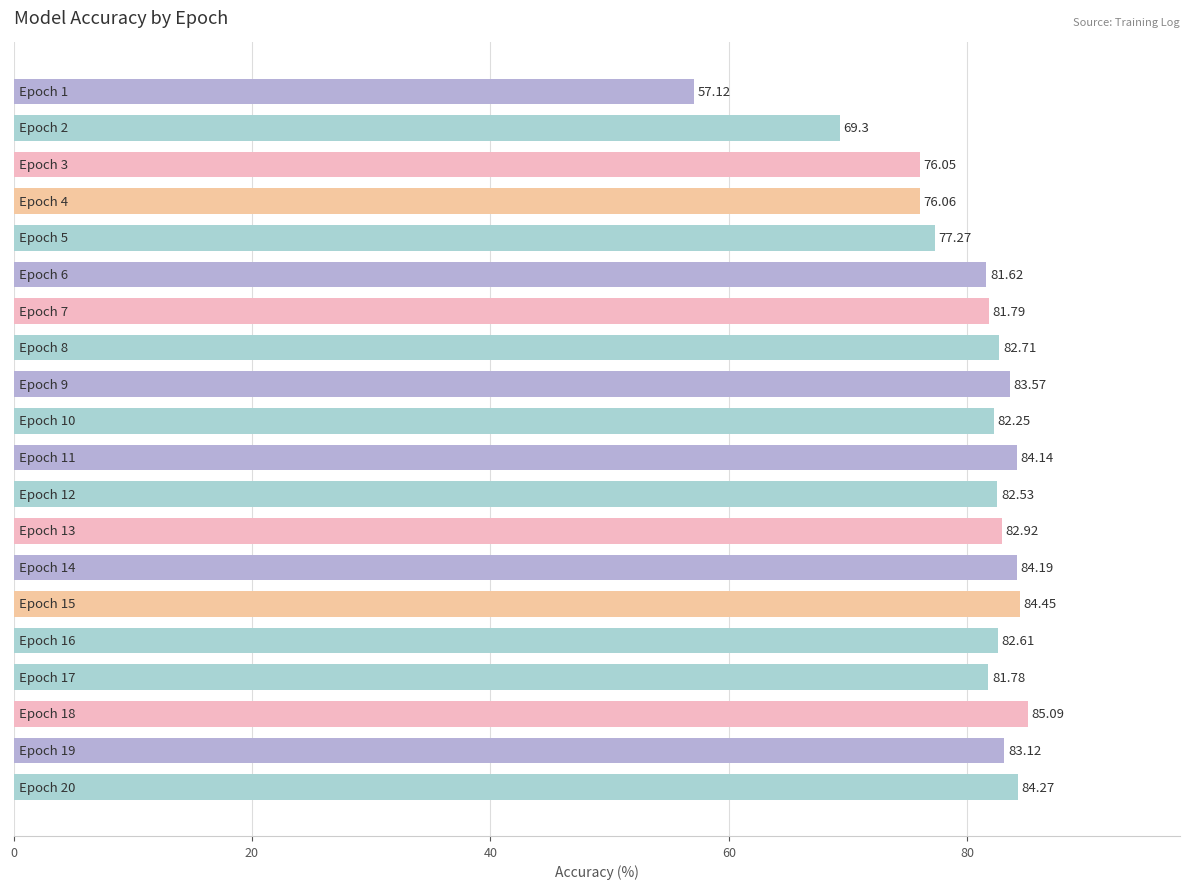

What is the average value?

80.1